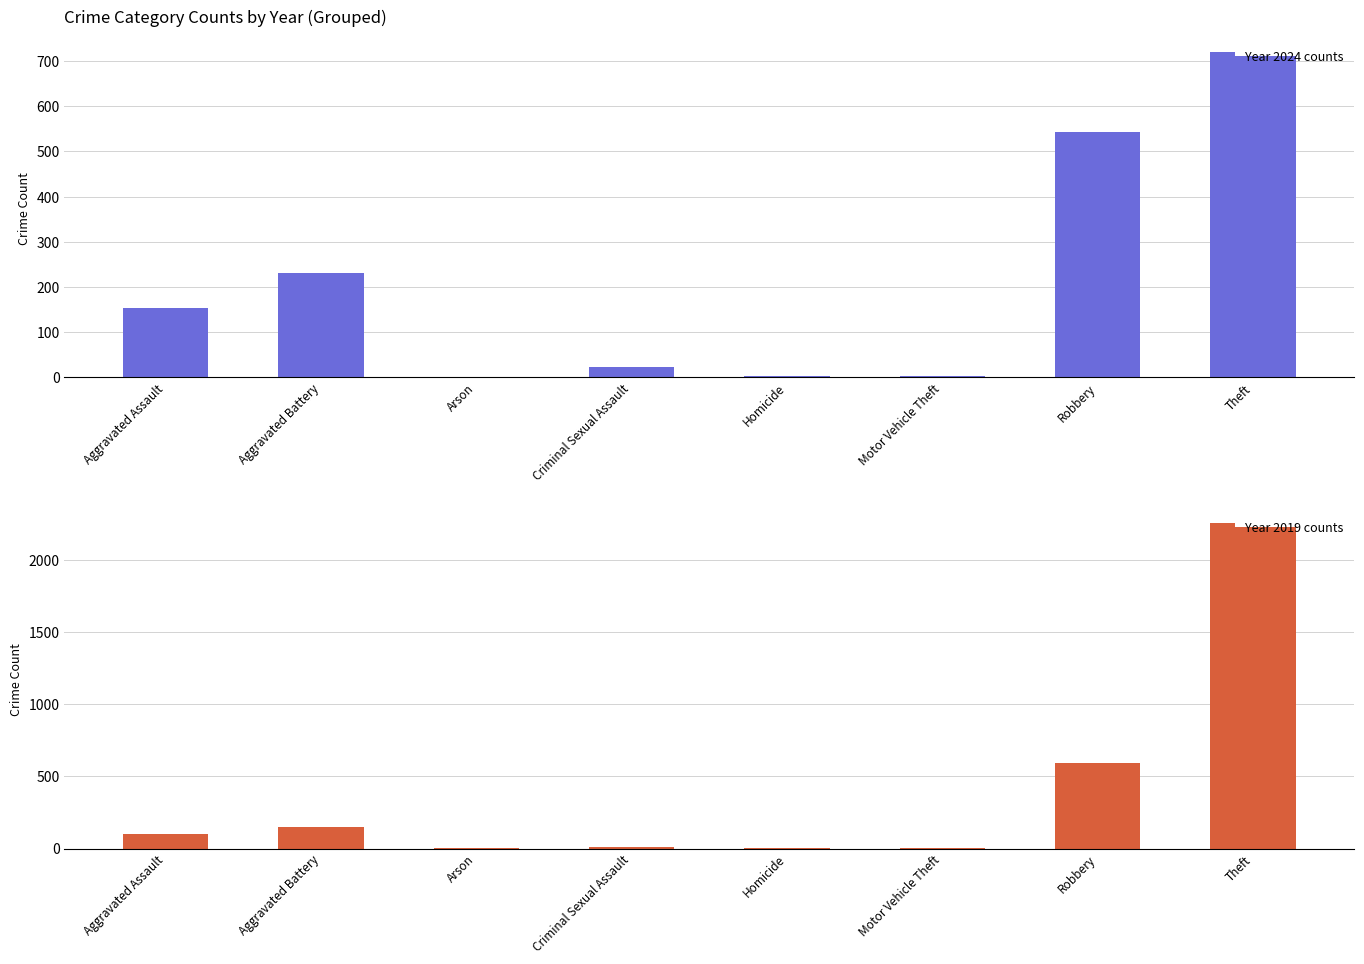

How many bars are there in total?

16